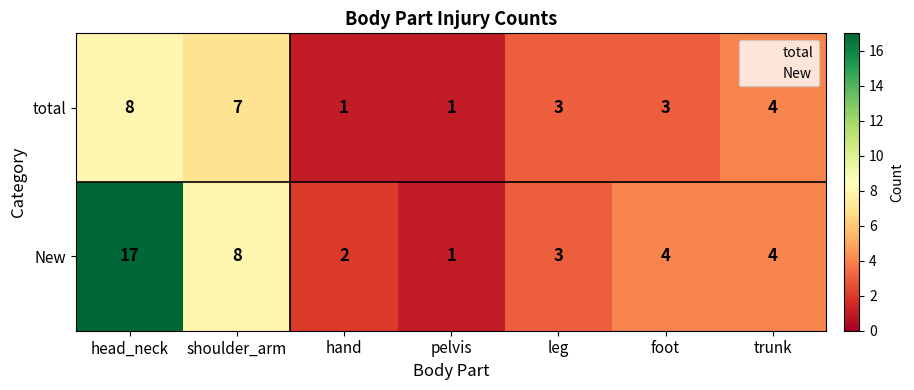

The New series shows 2 at hand. True or false?

True